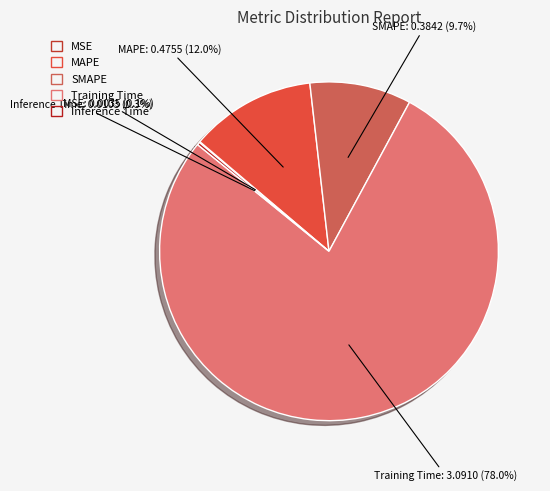

To the nearest percent, what portion does Training Time represent?

78%